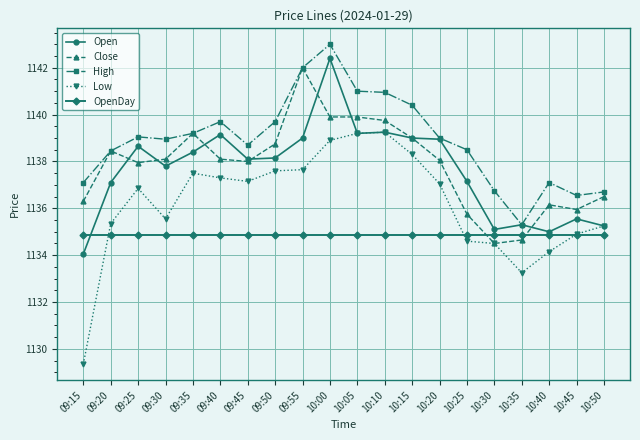

What are all the series names shown in the legend?

Open, Close, High, Low, OpenDay